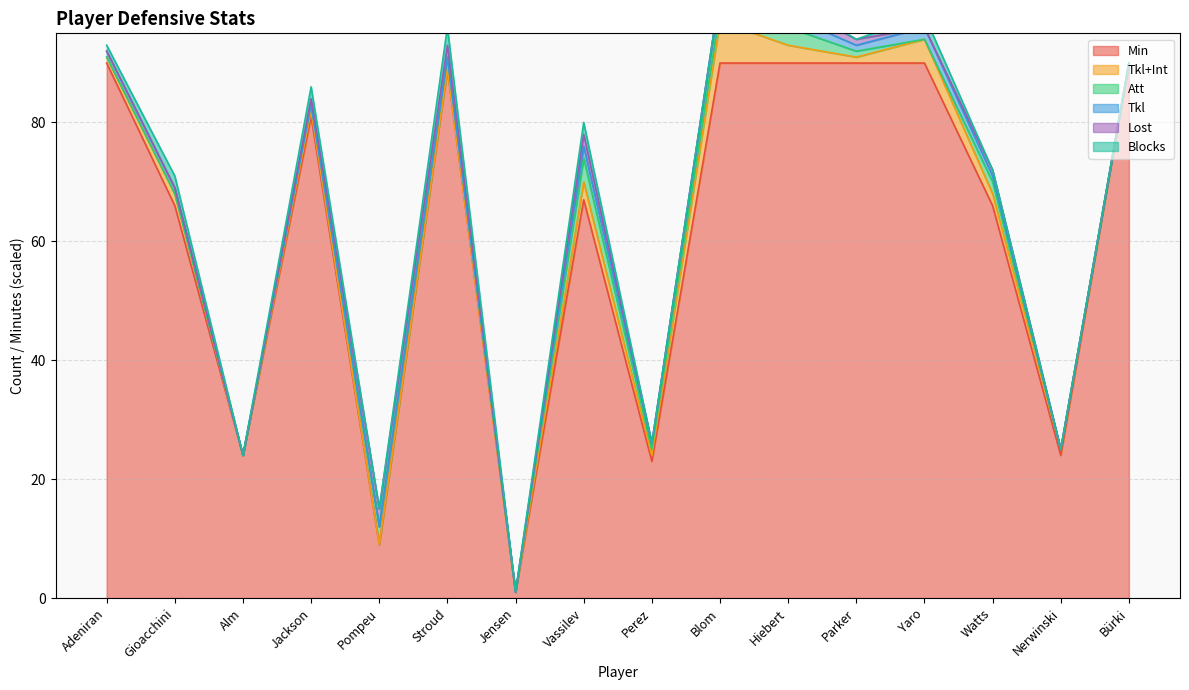

Is it true that Min equals 67 at Vassilev?

True